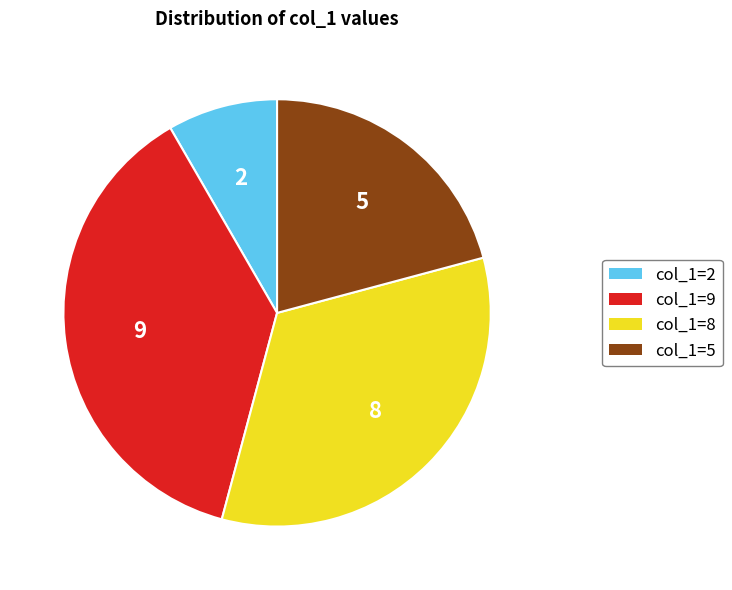

Does any single category account for the majority?

No